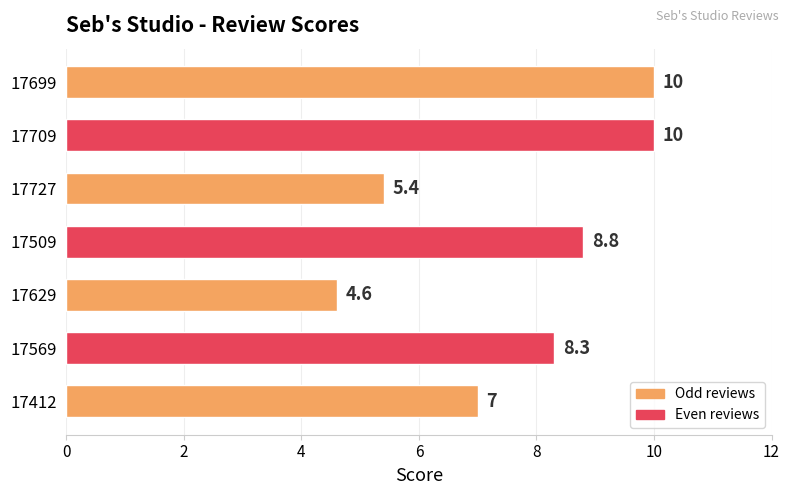

What is the difference between the maximum and minimum values?

5.4